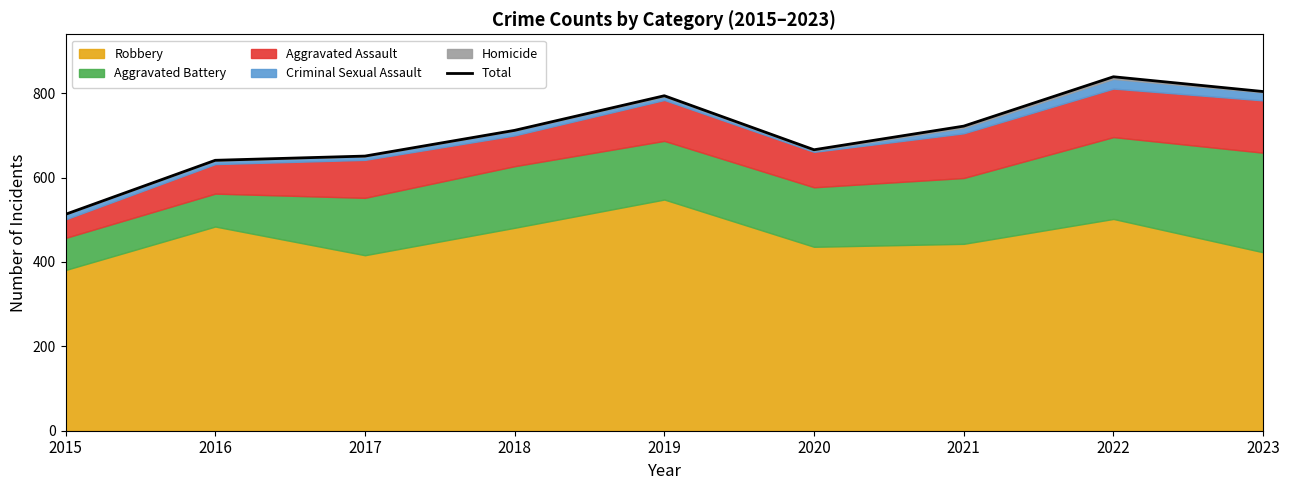

The value at 2019 is 794. True or false?

True